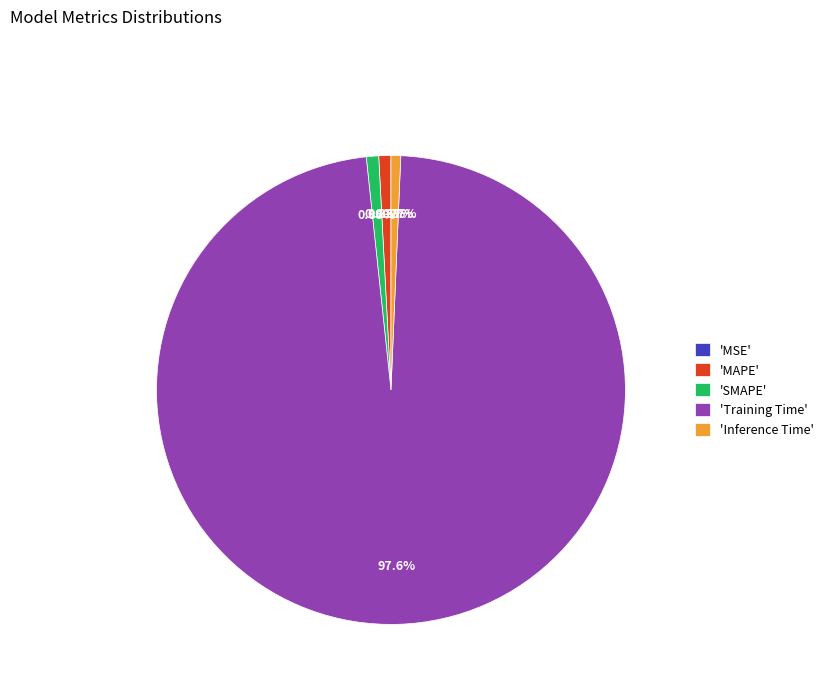

Combined, do 'Training Time' and 'Inference Time' account for over 50%?

Yes